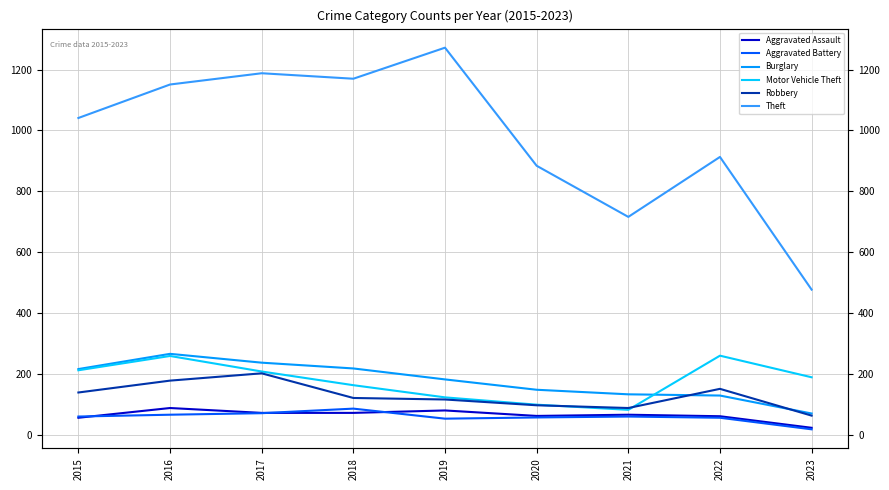

Reading left to right, extract all data points from this chart.

Aggravated Assault: 56	88	72	72	80	62	66	61	23
Aggravated Battery: 60	66	71	86	53	57	60	56	18
Burglary: 216	266	237	218	182	148	133	129	70
Motor Vehicle Theft: 212	259	208	163	123	99	82	260	189
Robbery: 139	178	202	121	116	97	88	151	63
Theft: 1041	1151	1188	1170	1272	884	716	913	477